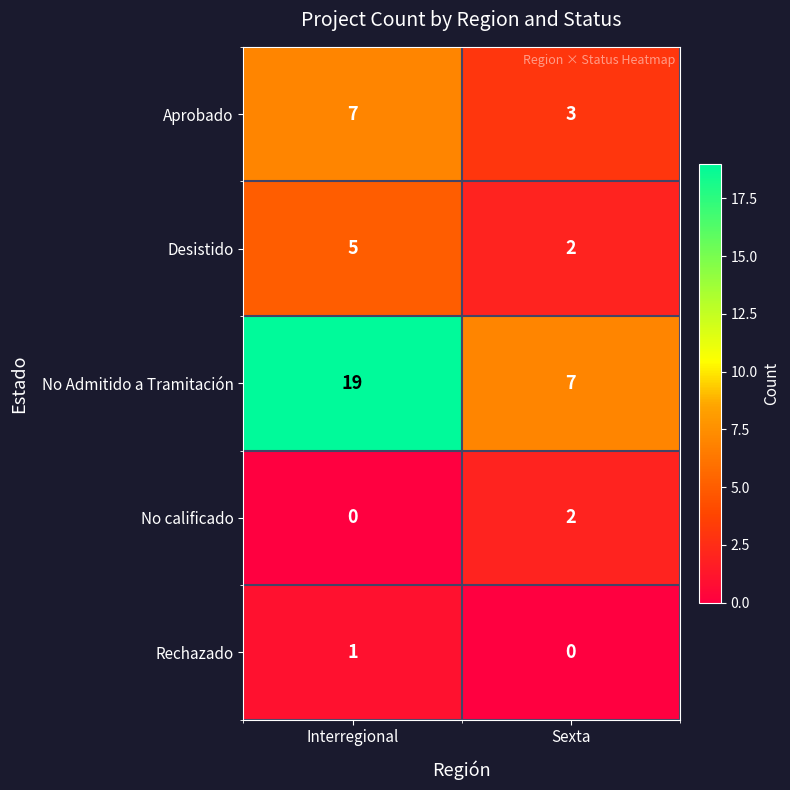

What is the maximum value shown in the chart?

19